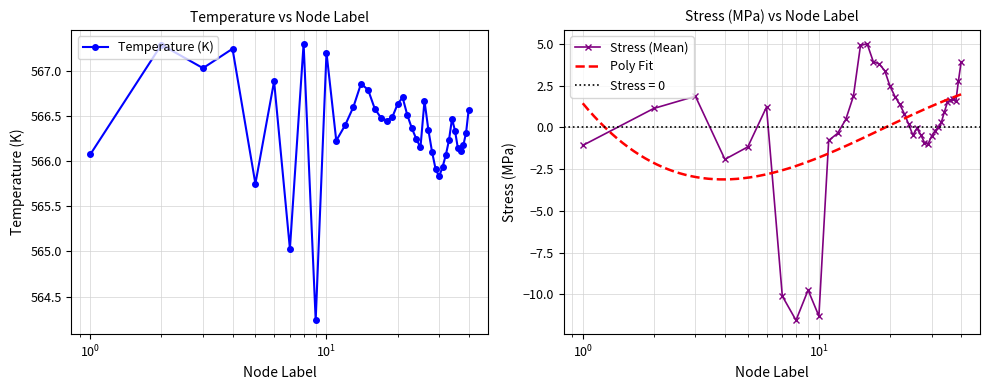

Rank the series at 7 from lowest to highest value.

Stress_MPa, Temperature